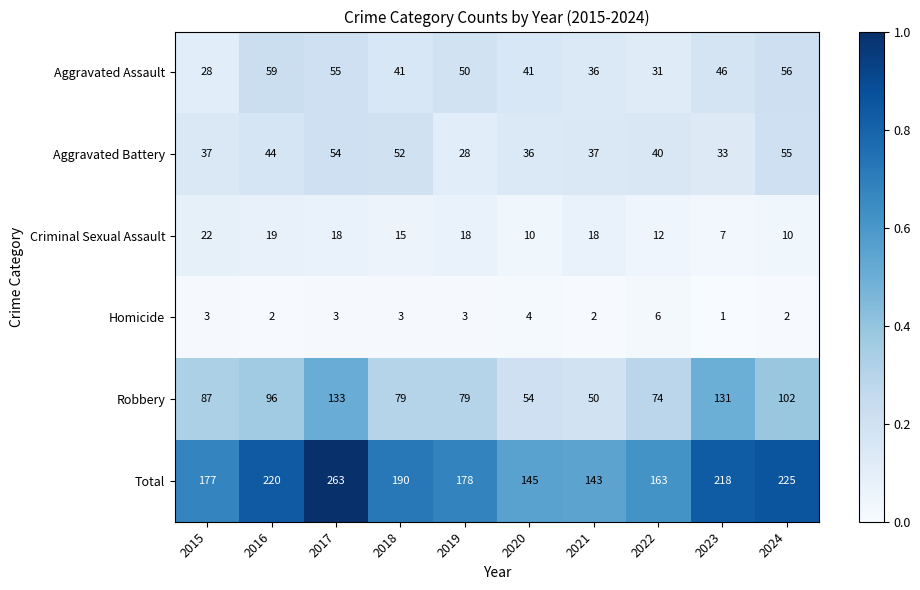

Which series changed the most between 2018 and 2021?

Total